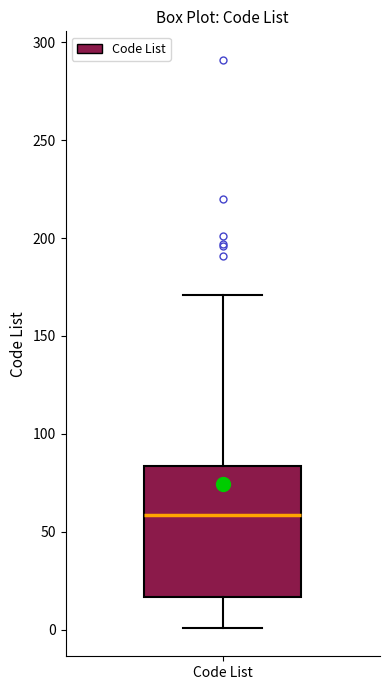

Transcribe this box plot: give where the median line is, the range the box spans, and where the two whiskers end, as read against the y-axis. The values are not printed on the chart, so give them approximately, as read against the axis.

median 60, box 15 to 85, whiskers 0 to 170